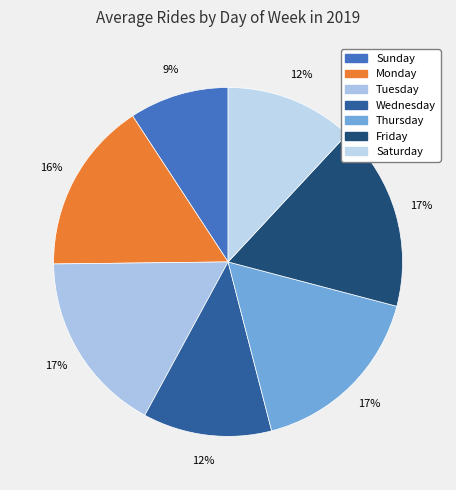

Is it true that Sunday is 9% of the pie?

True